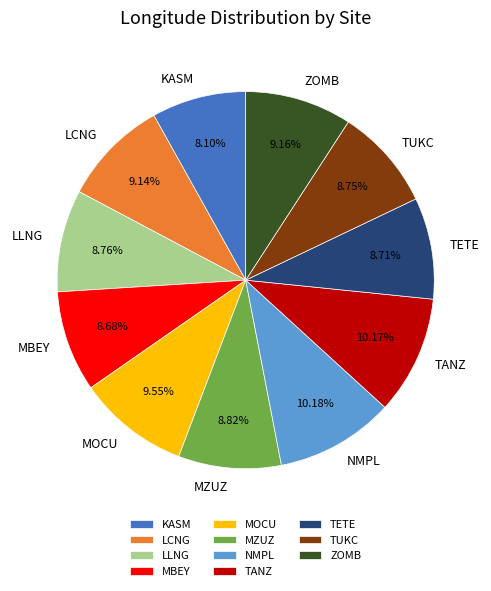

To the nearest percent, what is the average slice percentage?

9%